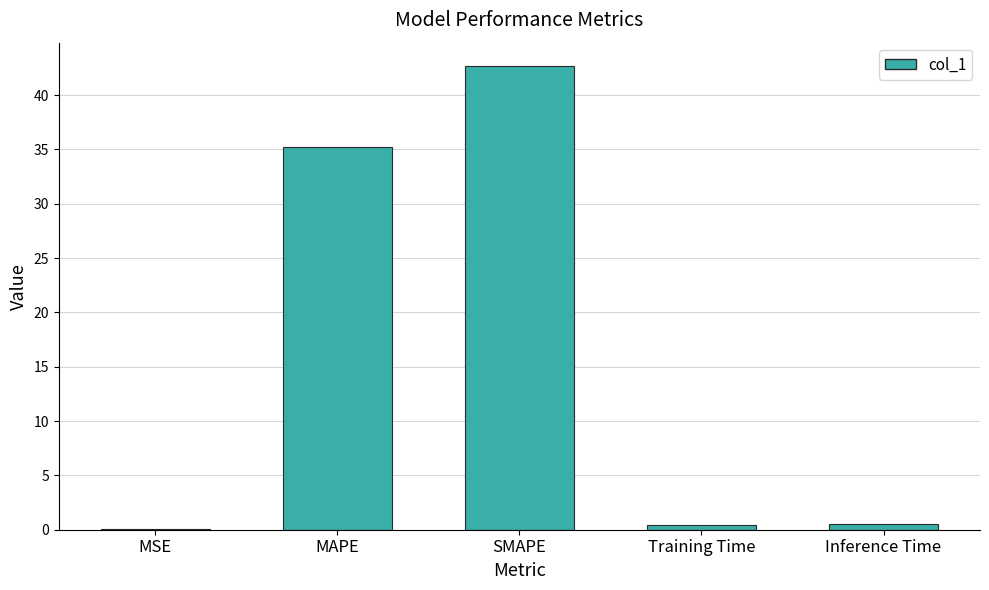

At which label is the value closest to 21?

MAPE